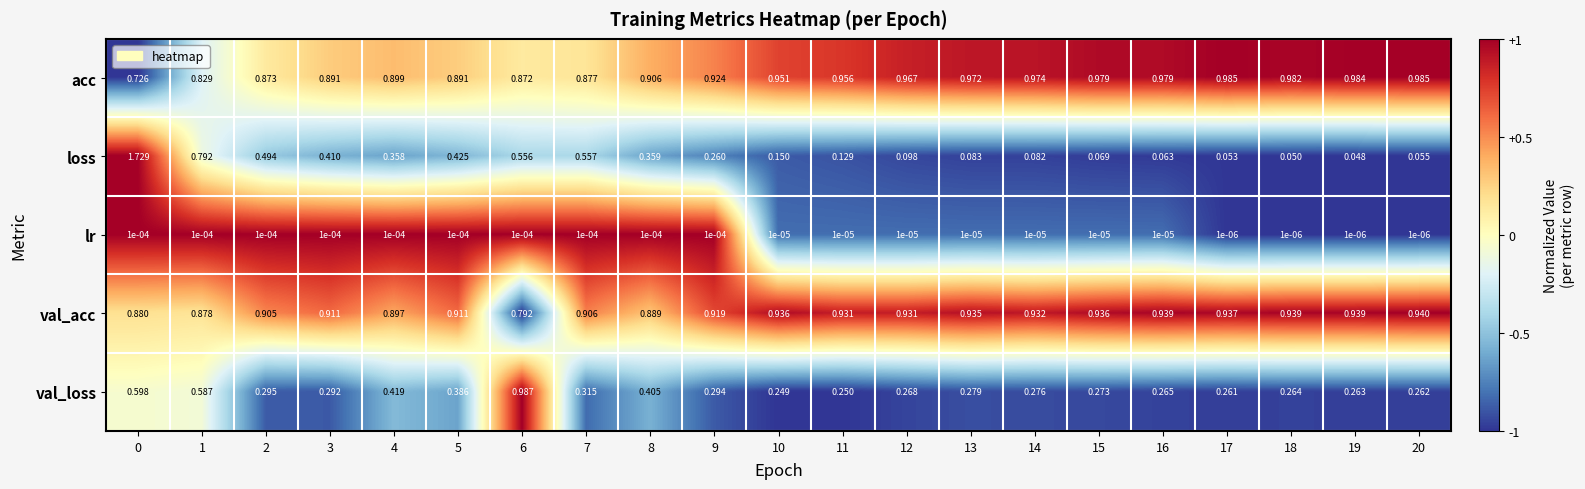

Which series changed the most between 5 and 19?

loss